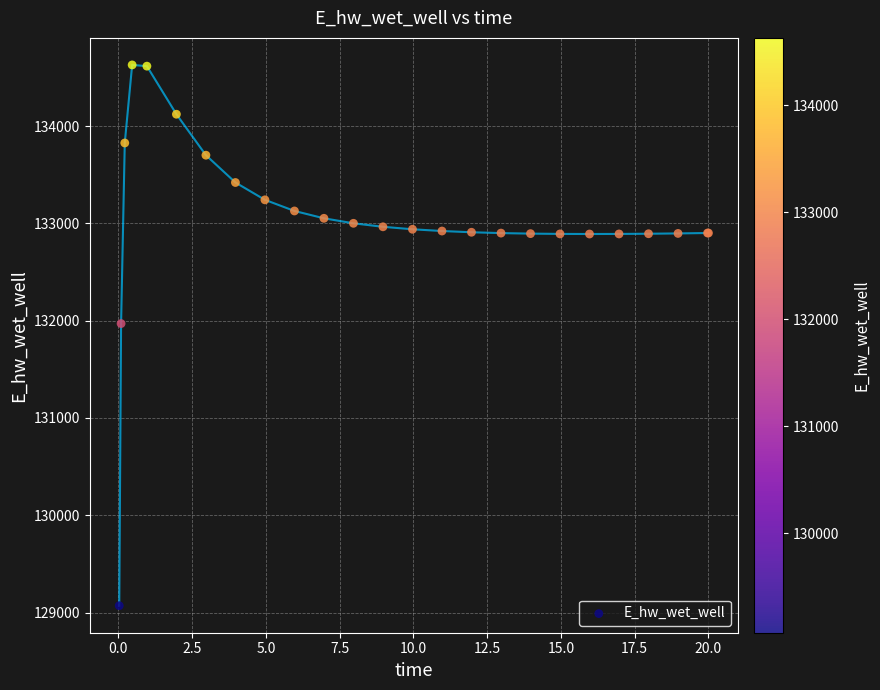

What Y value in the scatter plot is closest to 131849?

131970.3